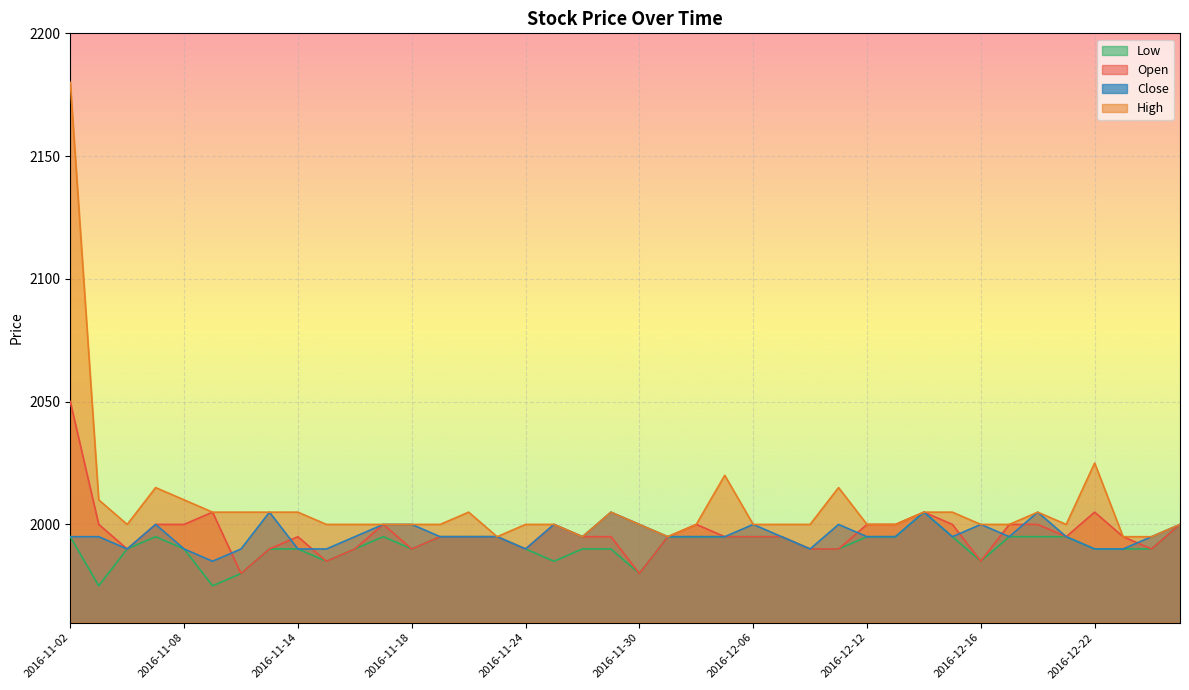

At 2016-11-03, list the series in order from largest to smallest.

High, Open, Close, Low